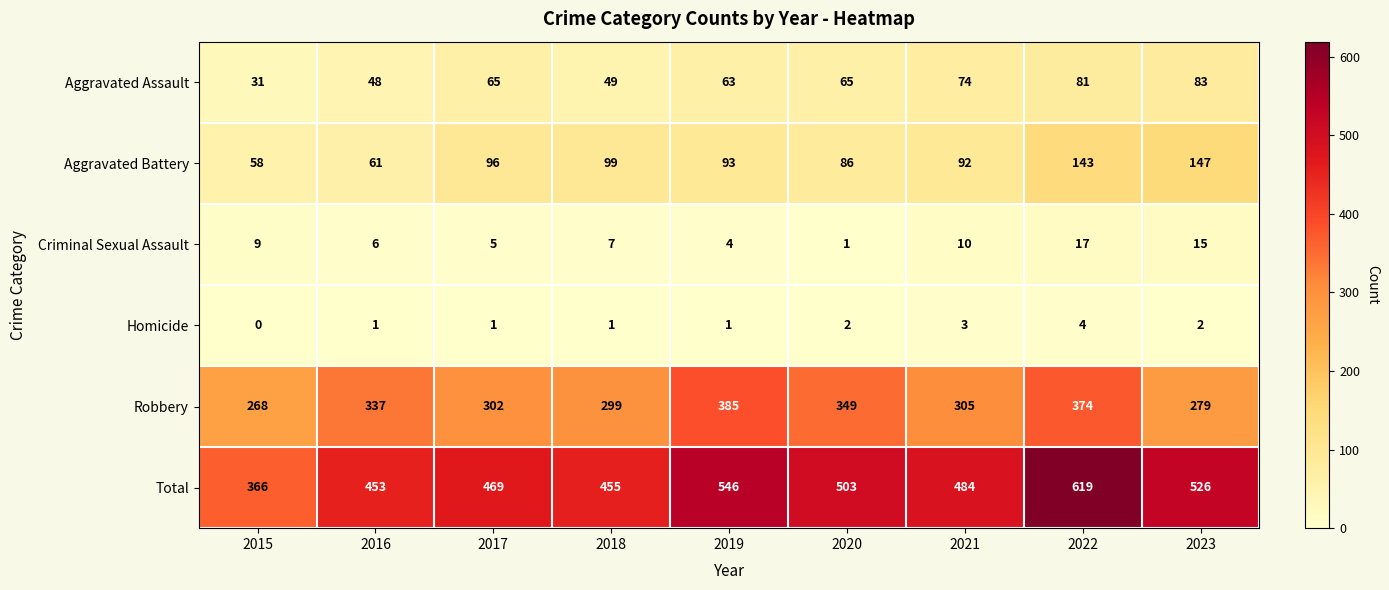

Between 2015 and 2022, which series saw the biggest shift?

Total